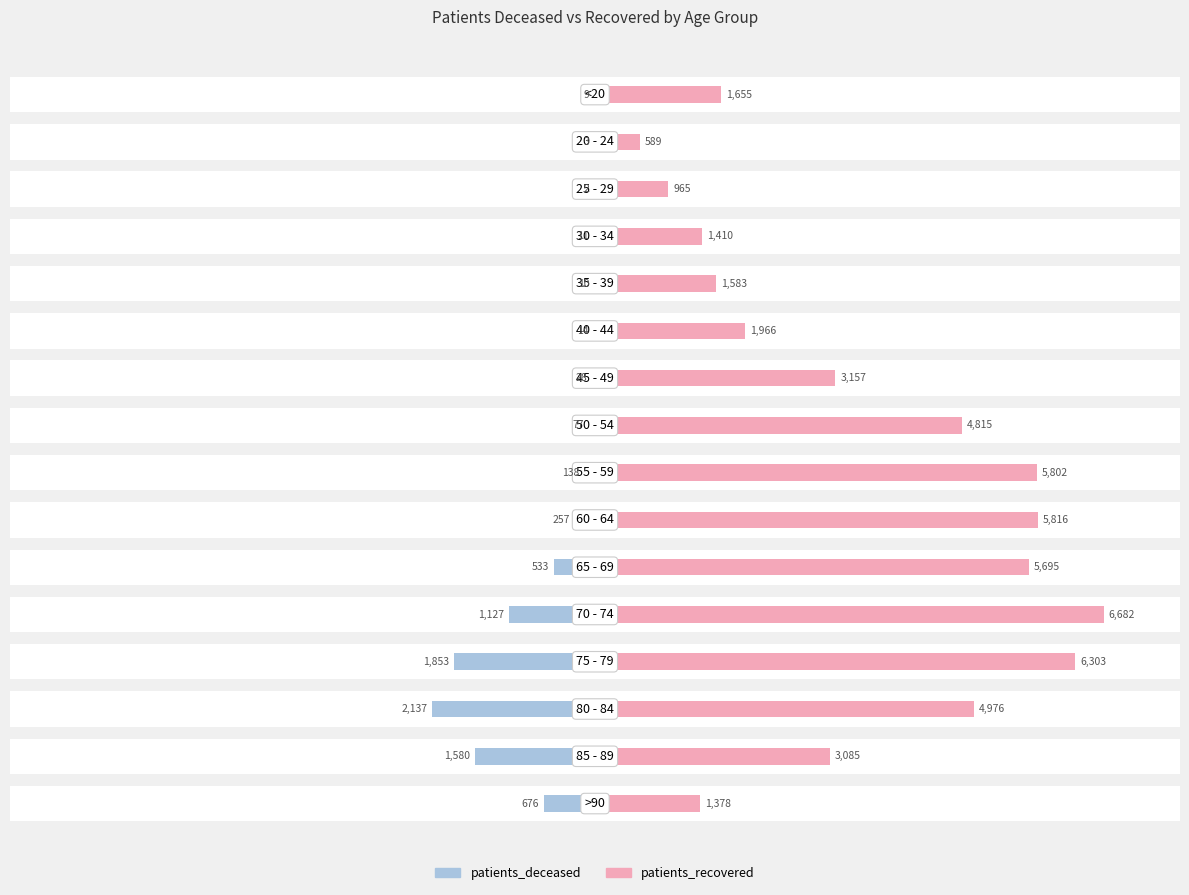

Which series changed the most between 0 and 8000?

patients_recovered